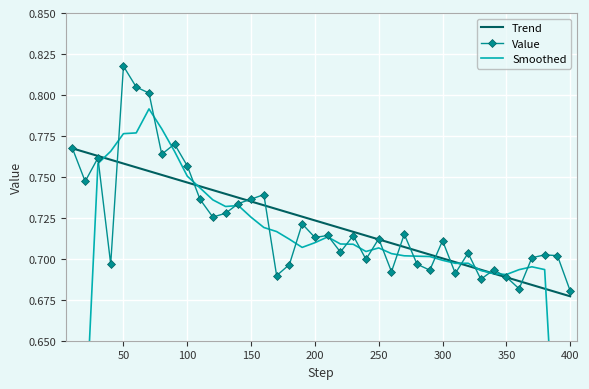

Count the number of data series in this chart.

3